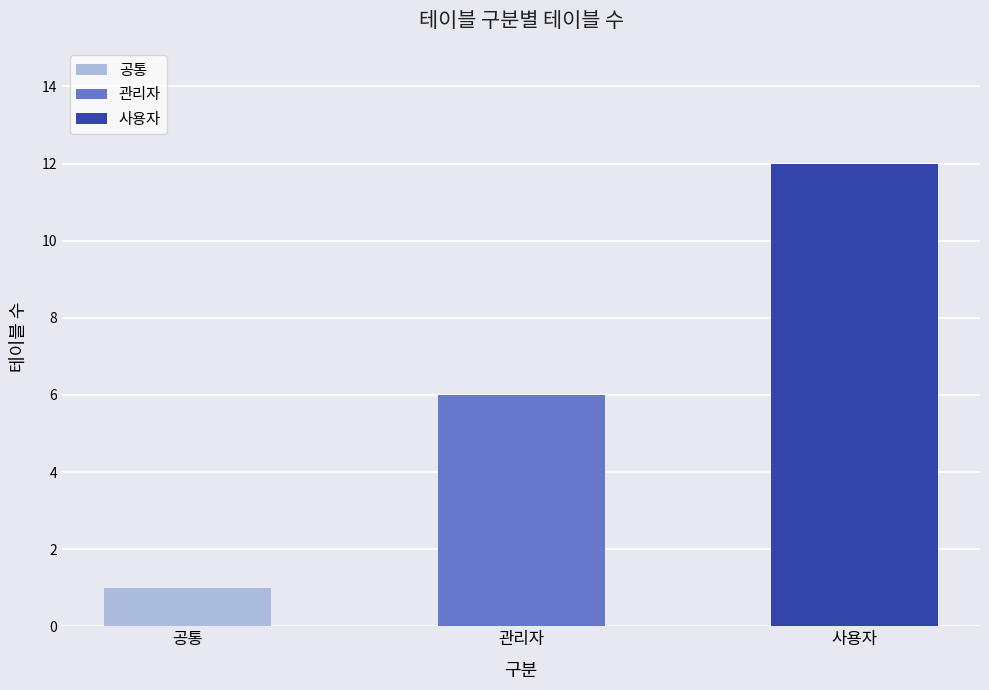

The value at 사용자 is 12. True or false?

True